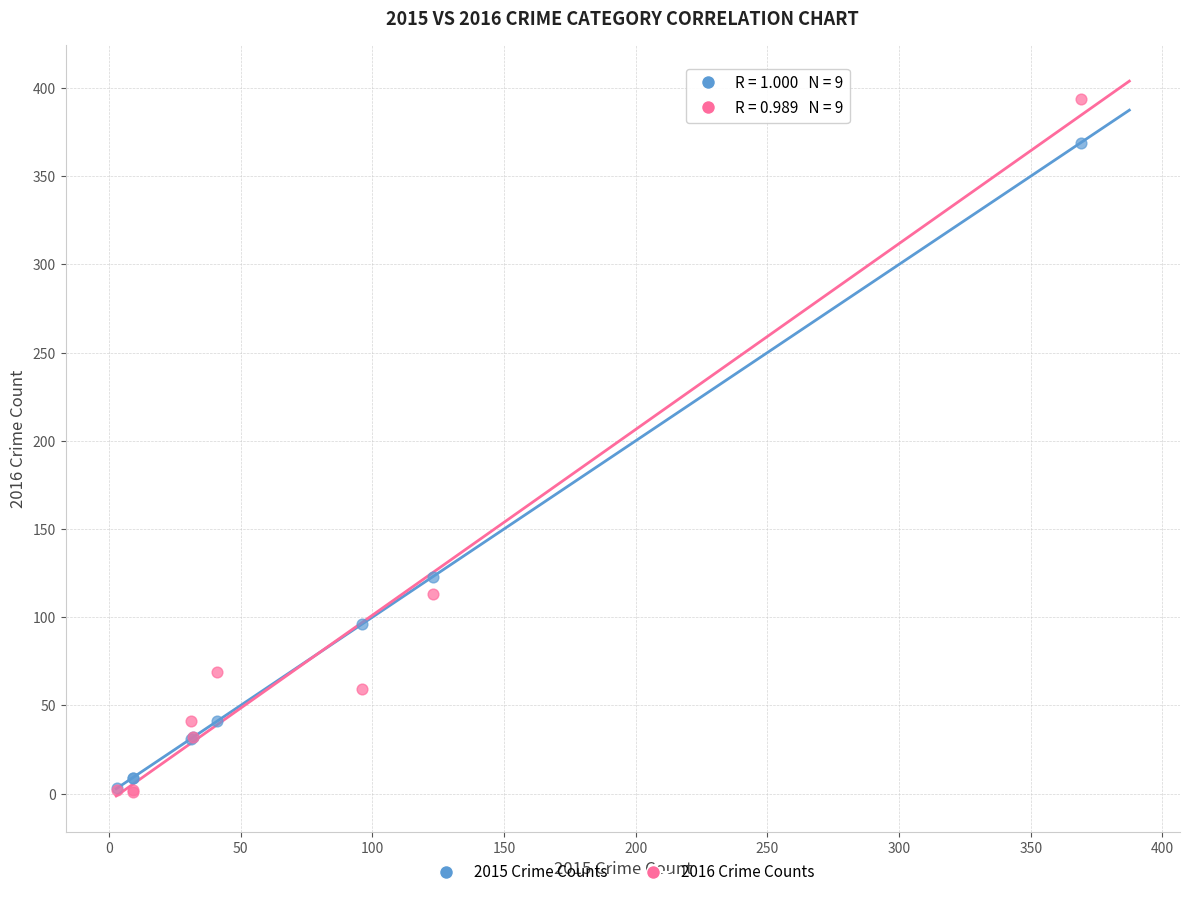

Across all series, what Y value is closest to 197?

123